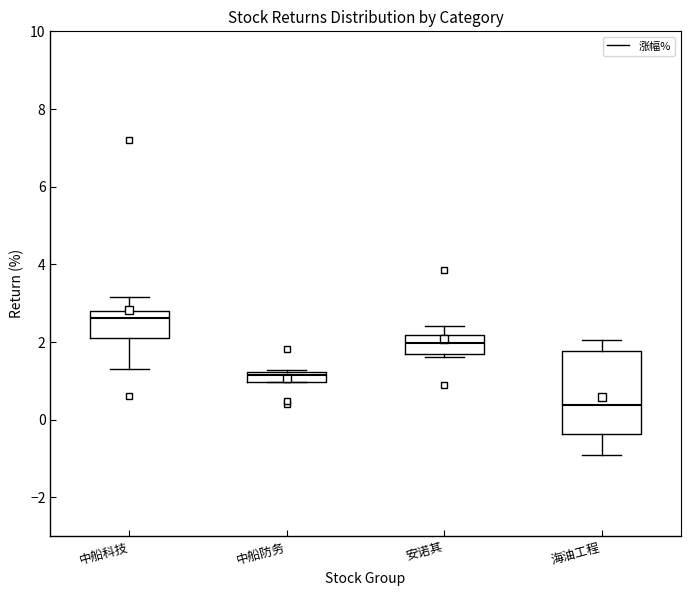

Where is the lower edge of the box for 中船科技 on the y-axis? The values are not printed on the chart, so give them approximately, as read against the axis.

2.2